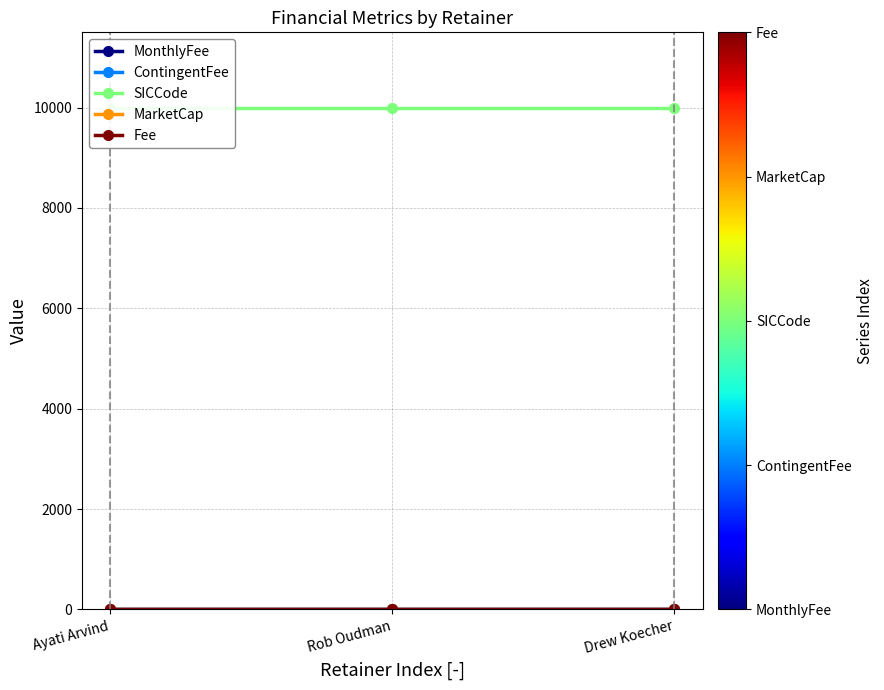

What are all the series names shown in the legend?

MonthlyFee, ContingentFee, SICCode, MarketCap, Fee